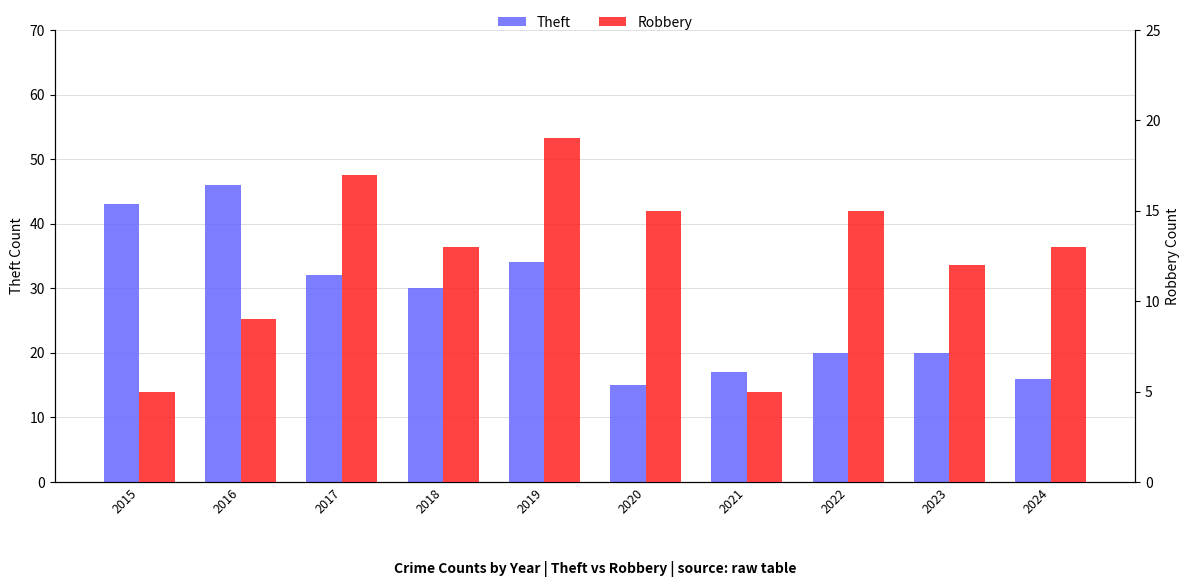

True or false: Theft has a value of 9 at 2017.

False